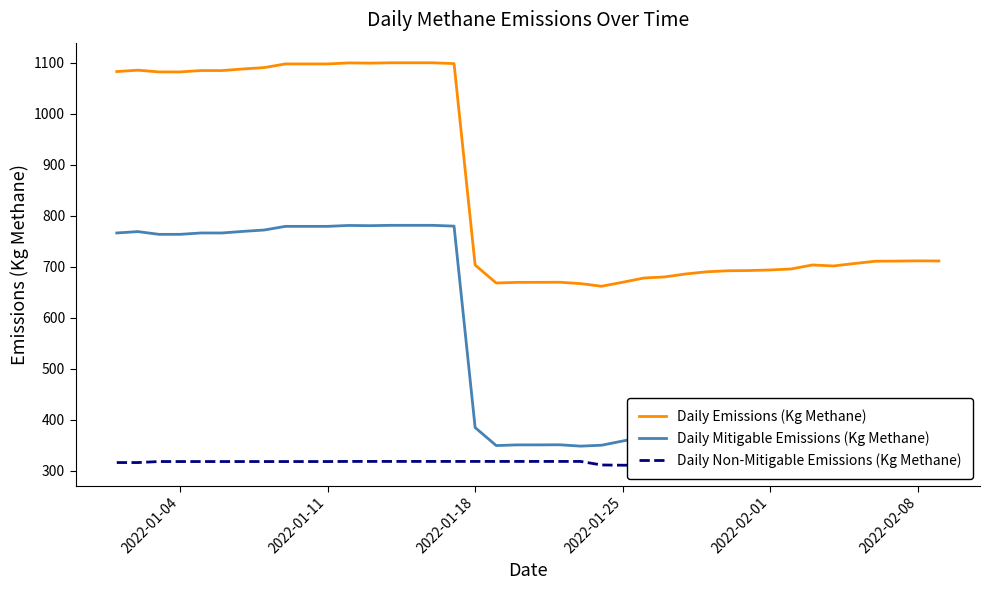

Which series has the largest range (max minus min)?

Daily Emissions (Kg Methane)